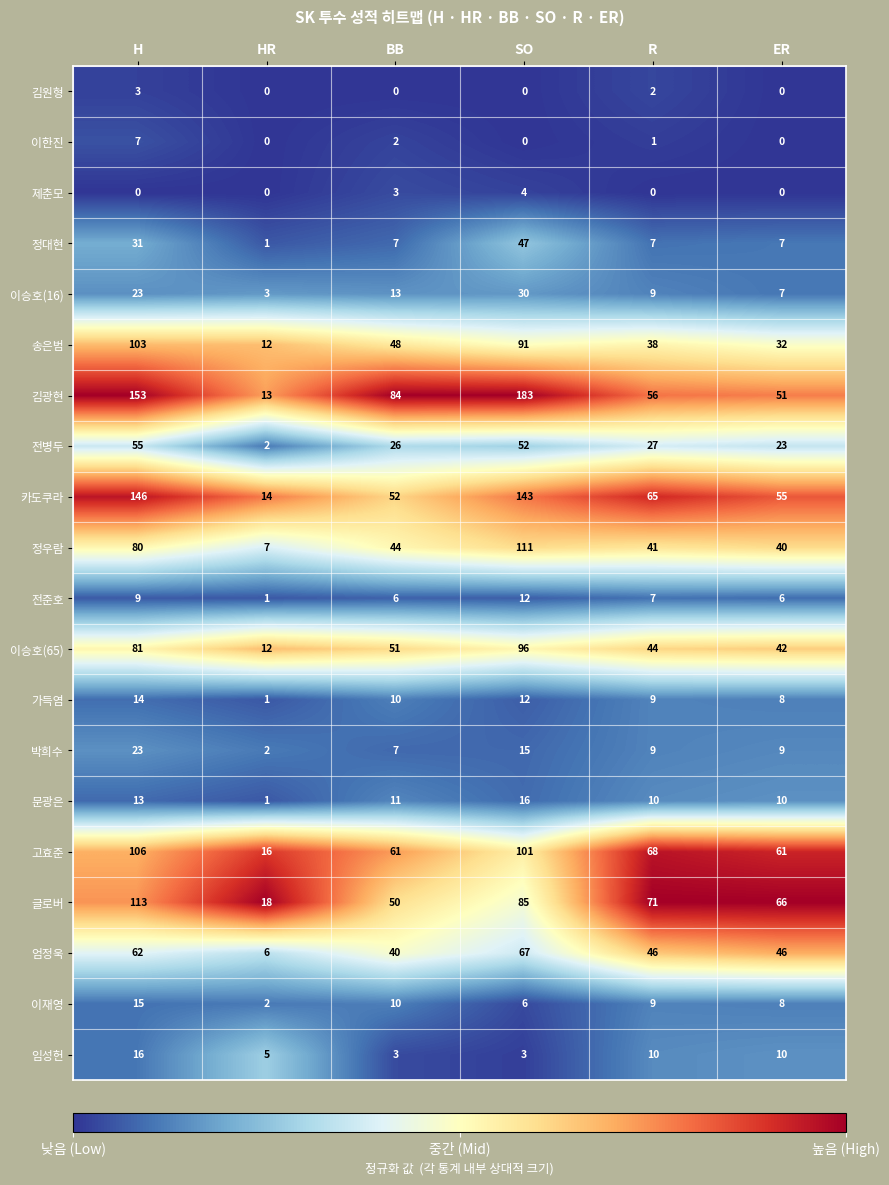

Between H and BB, which series saw the biggest shift?

카도쿠라